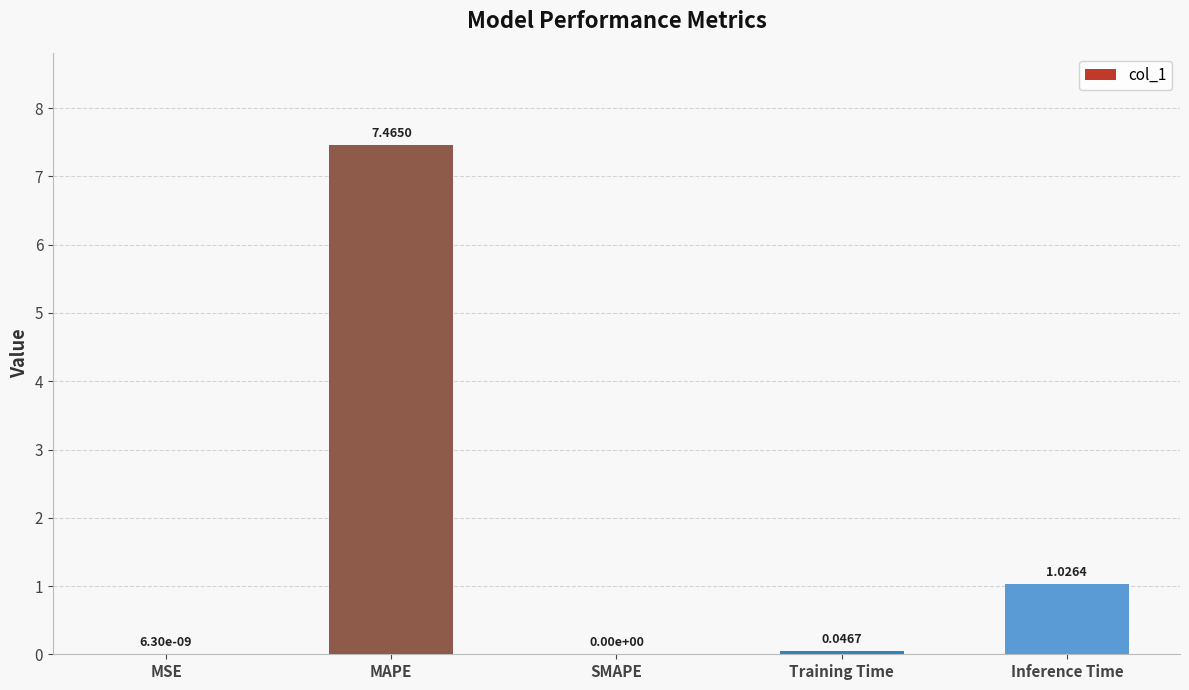

What is the sum of all values?

8.5